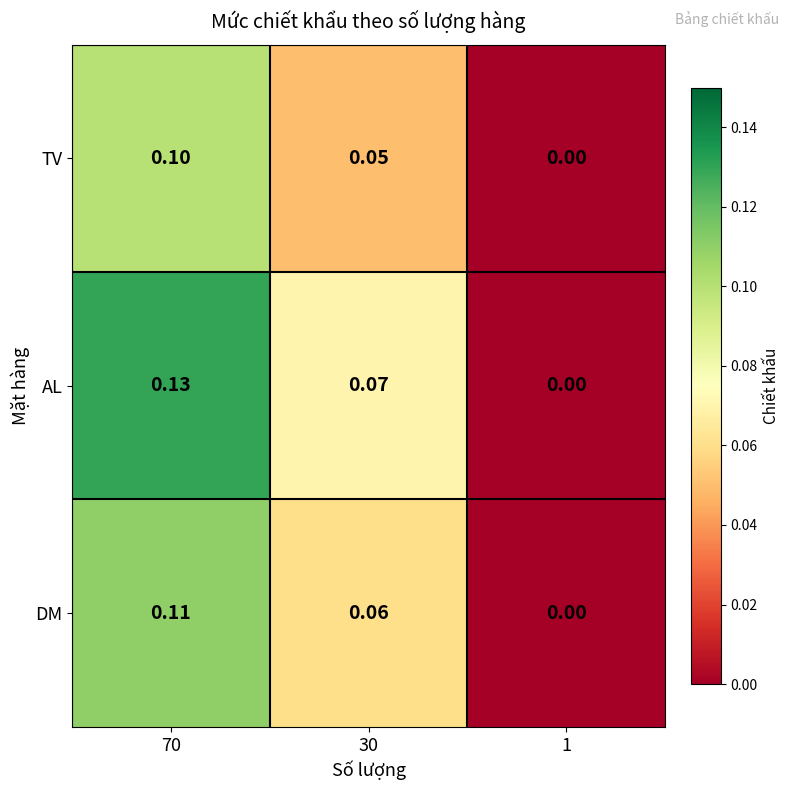

Which series has the largest range (max minus min)?

AL